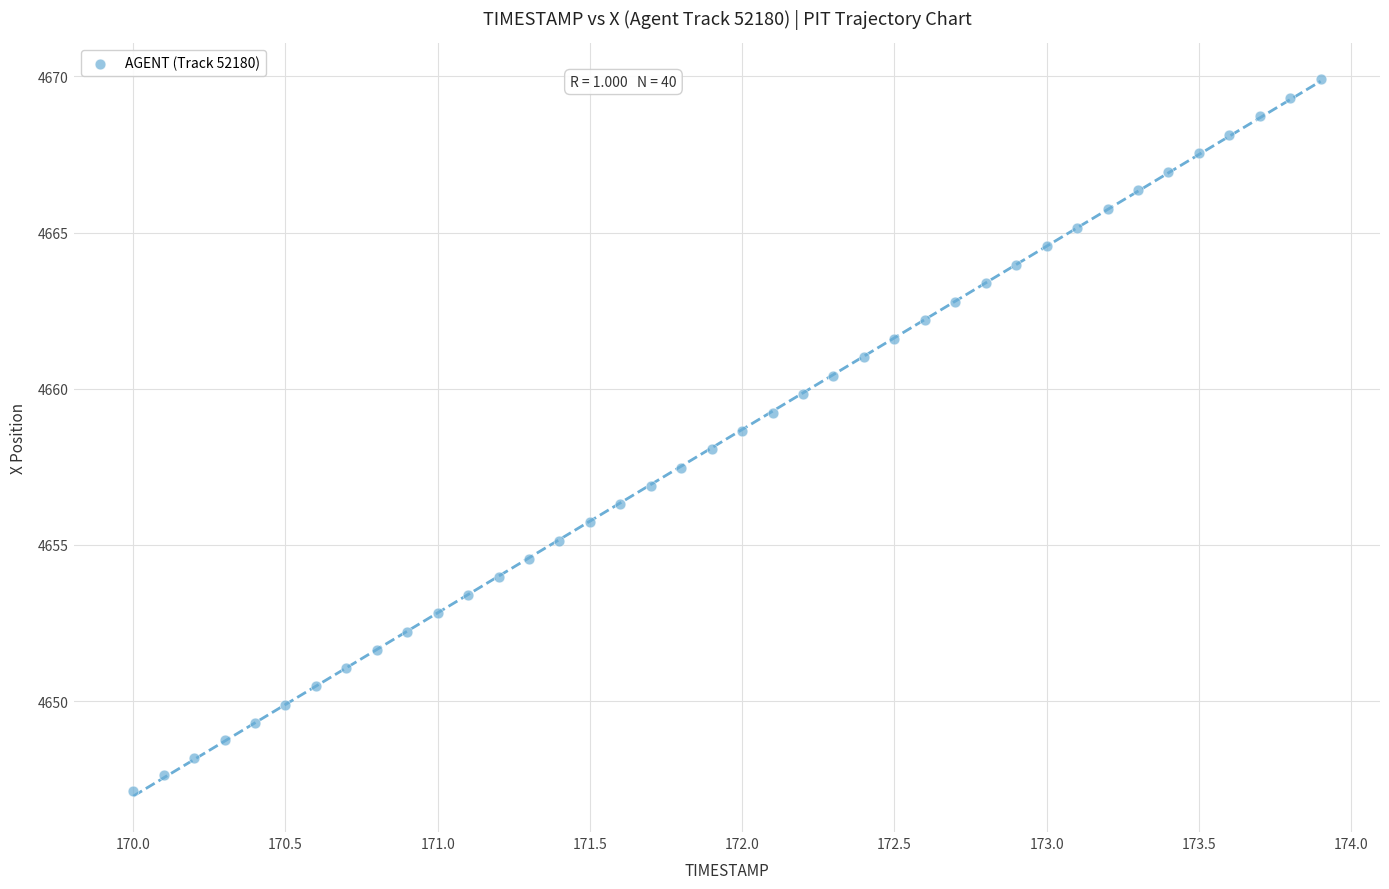

What is the range of X values (max minus min)?

3.9